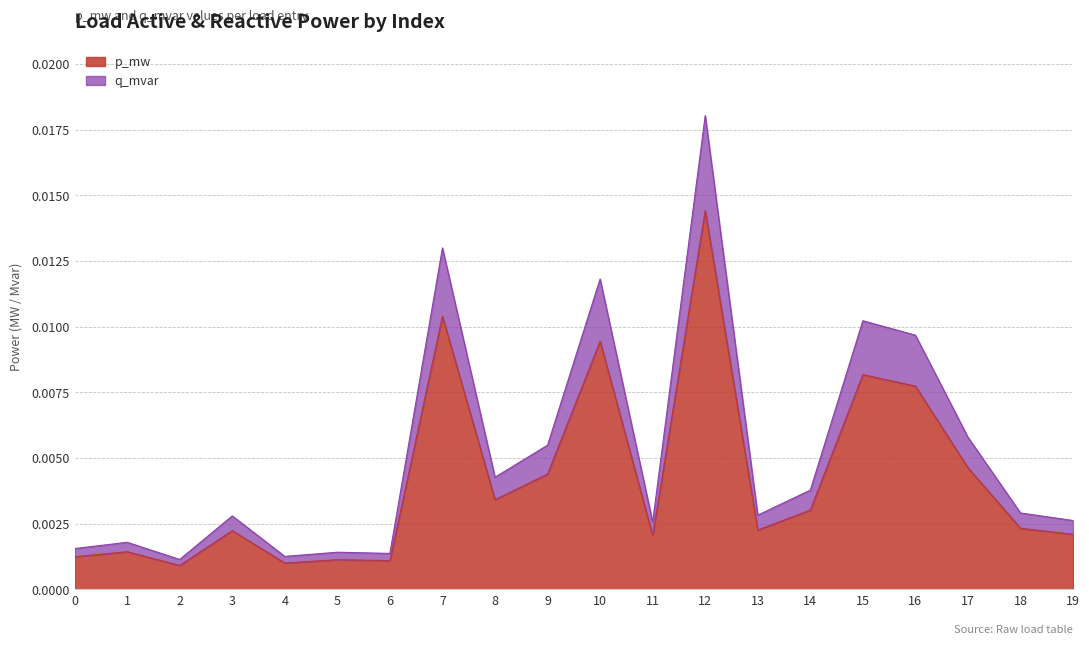

Between 7 and 8, which series saw the biggest shift?

q_mvar